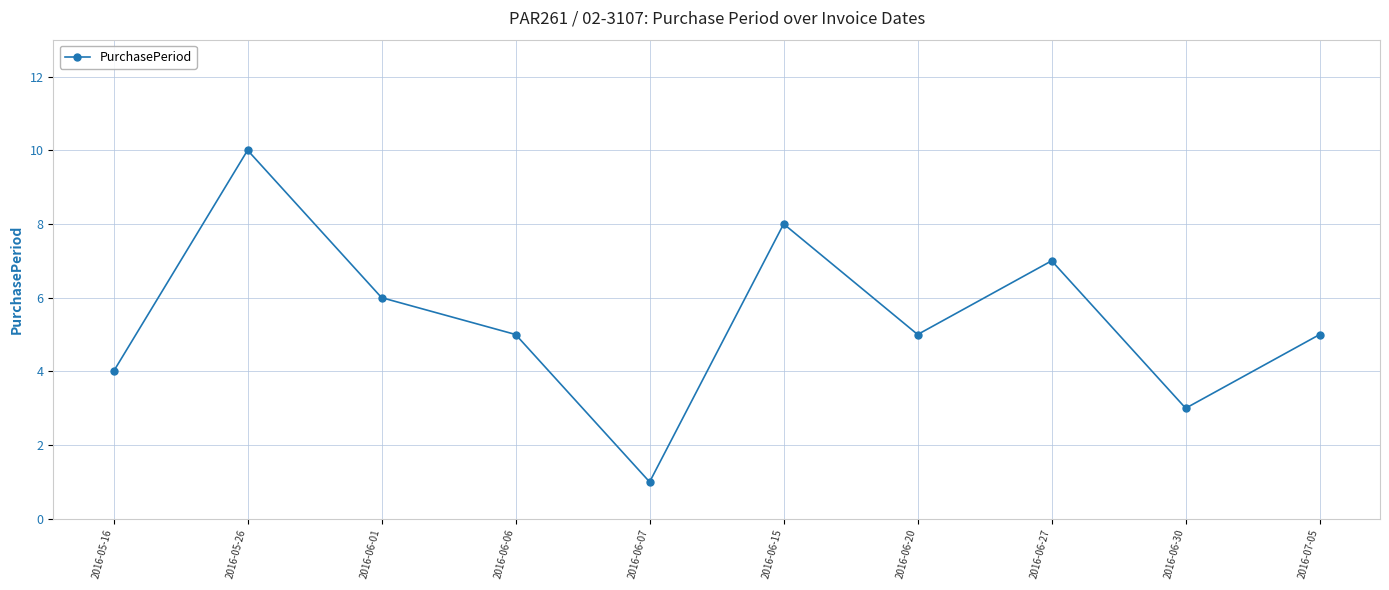

True or false: the data shows 5 at 2016-07-05.

True